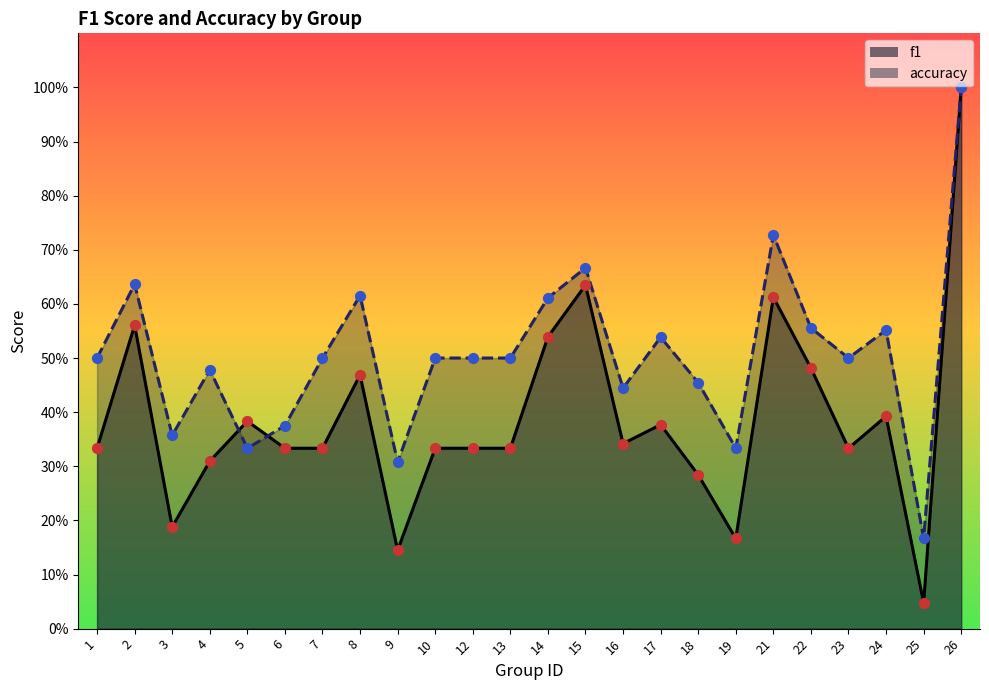

Which series reaches the maximum Y coordinate?

f1